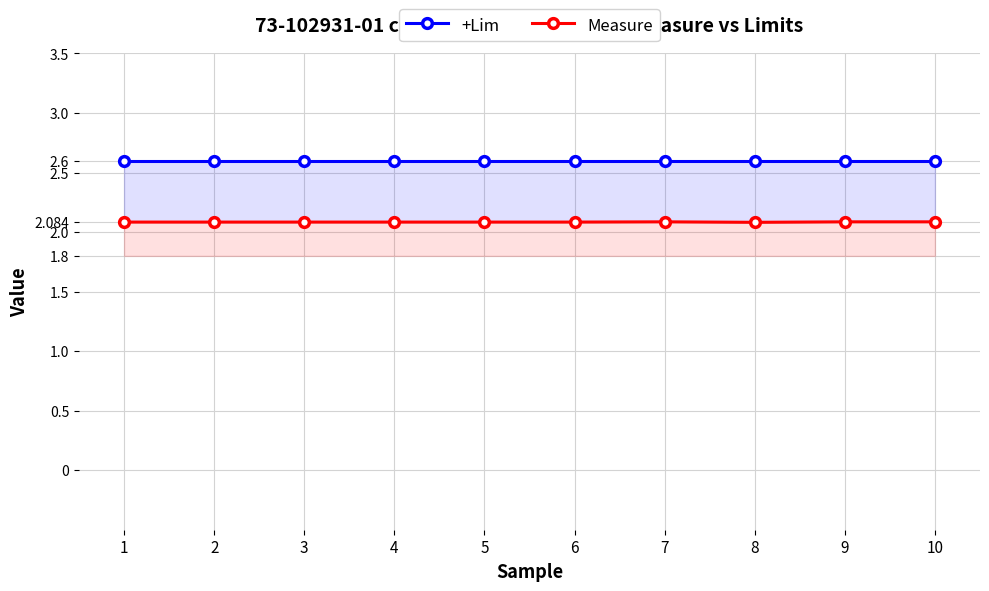

In Measure, how many points are lower than both neighbors (excluding endpoints)?

1